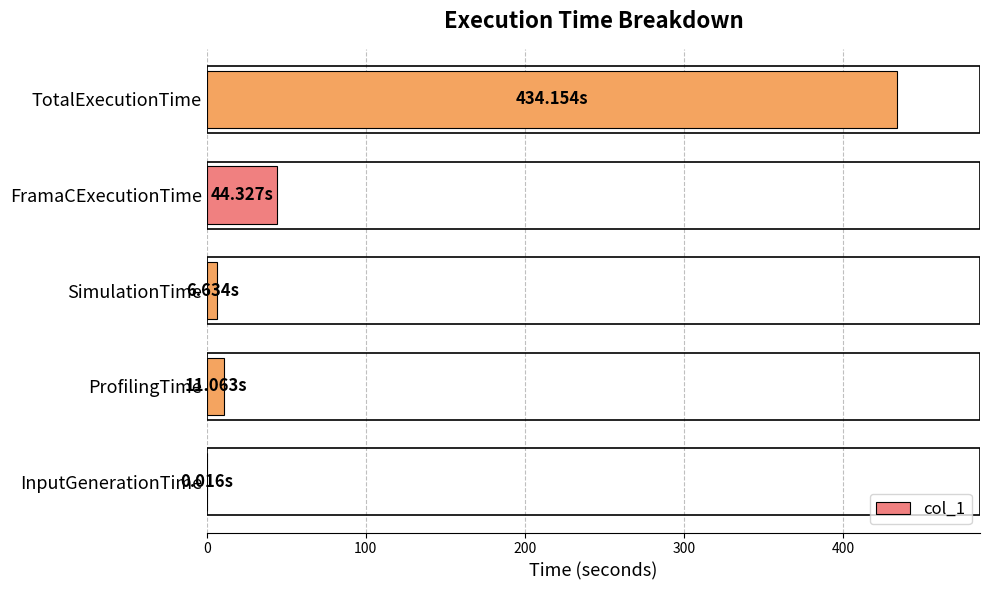

How many distinct data groups are displayed?

1